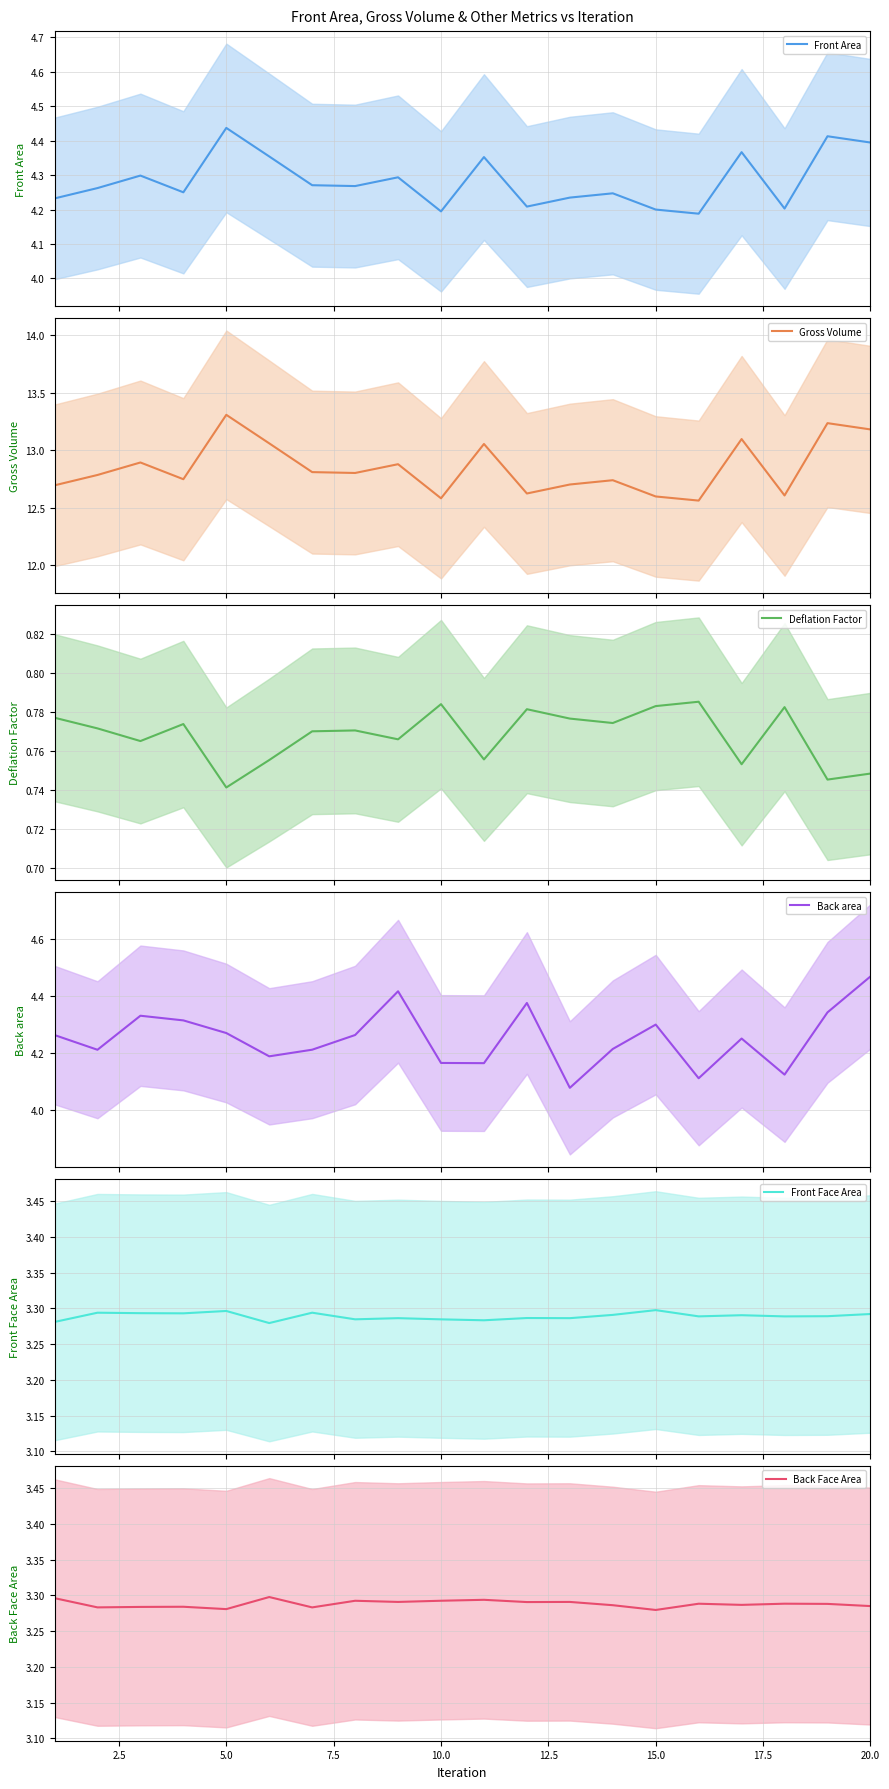

What is the maximum value for Gross Volume?

13.3